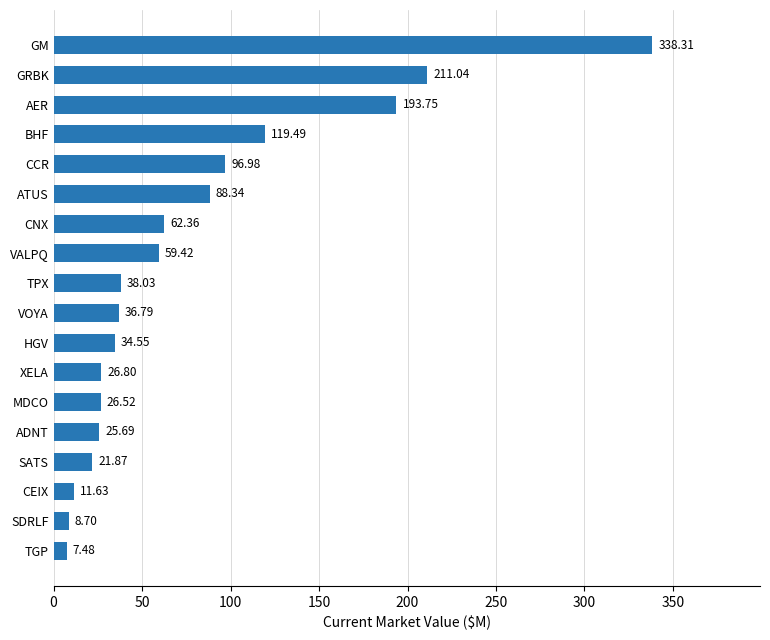

What is the average value?

78.2